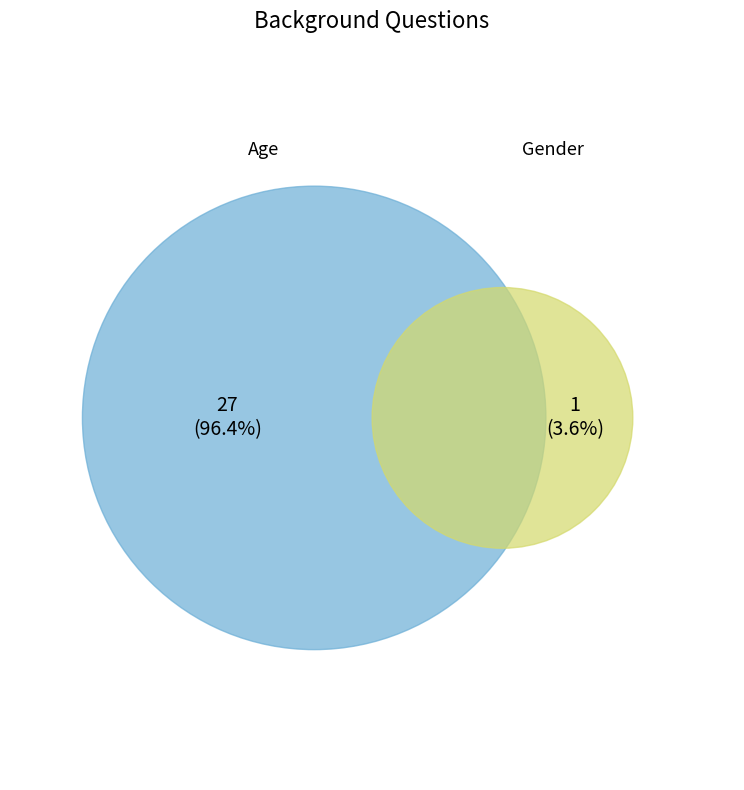

Count the number of slices in the pie.

2